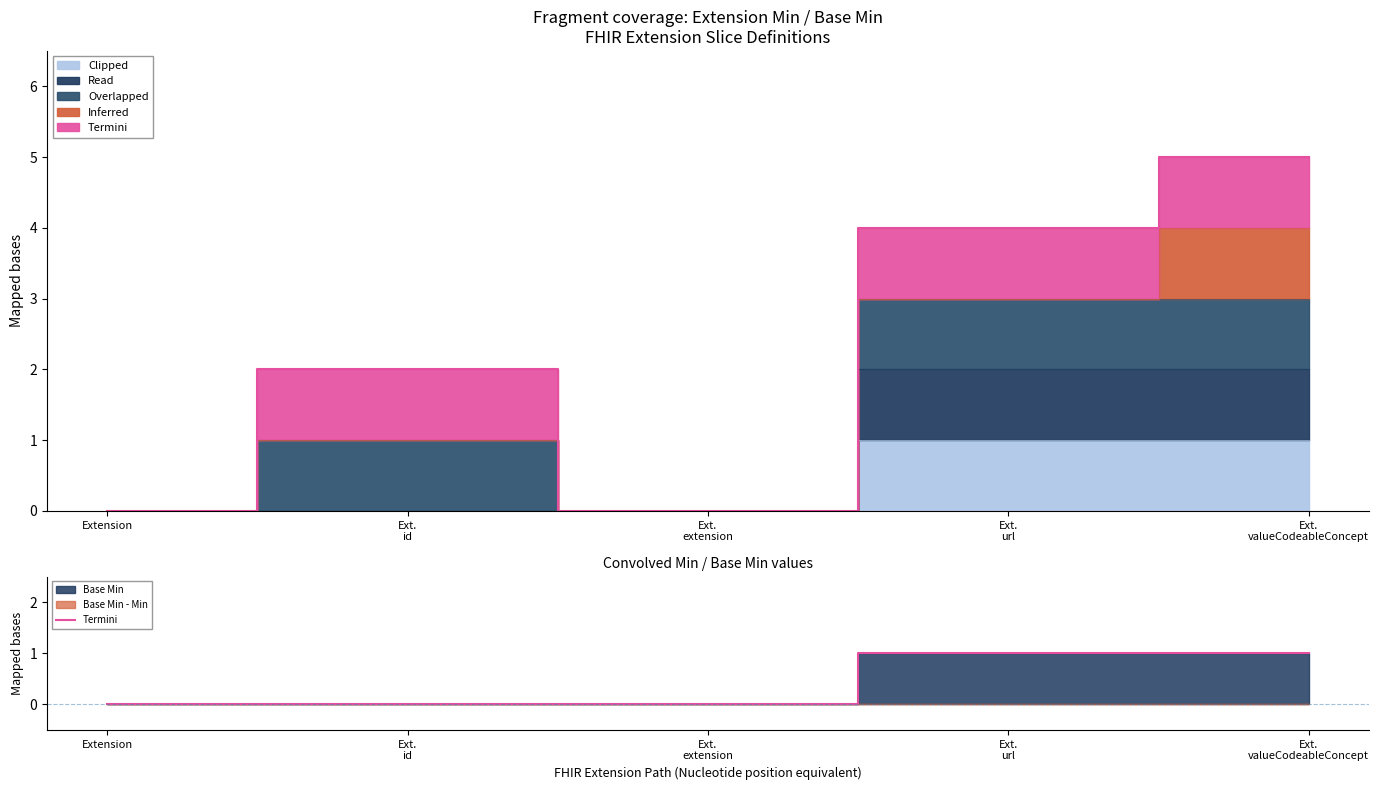

The chart shows a value of 1 at Ext.
valueCodeableConcept. True or false?

False